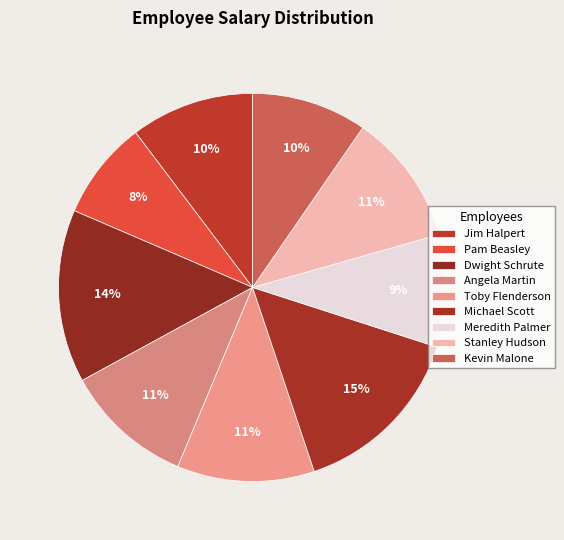

Count the number of slices in the pie.

9